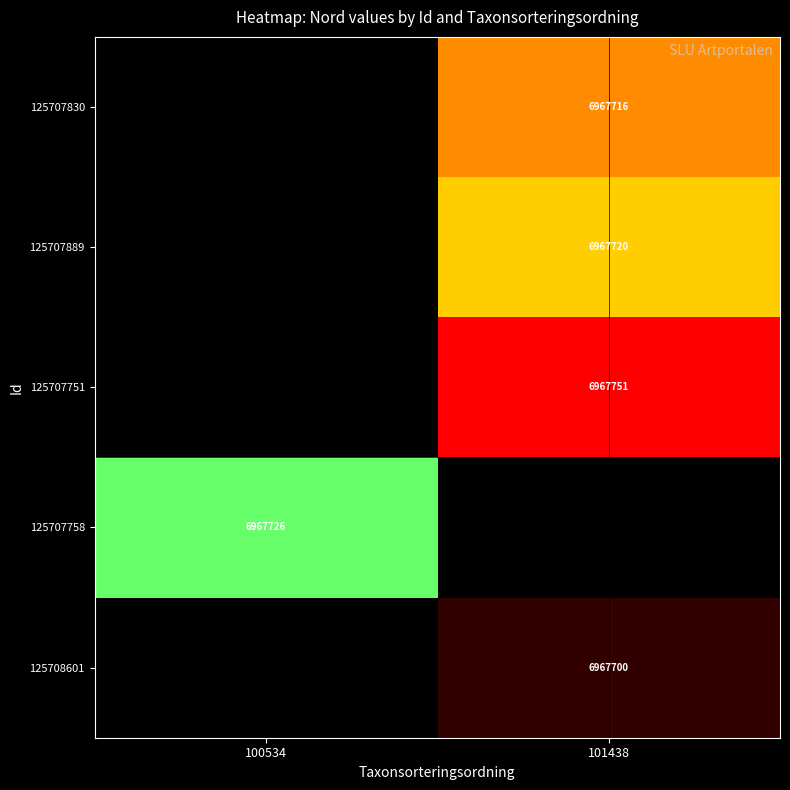

The 125707751 series shows 9271031 at 101438. True or false?

False